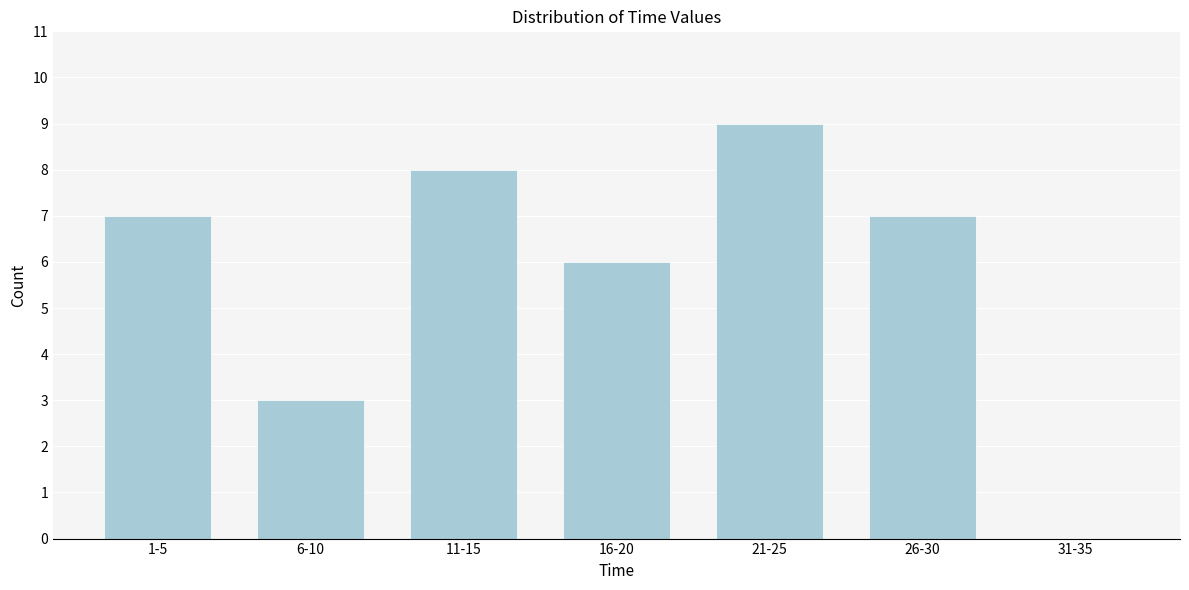

Reading right to left, transcribe all the data shown in this chart.

31-35=0	26-30=7	21-25=9	16-20=6	11-15=8	6-10=3	1-5=7